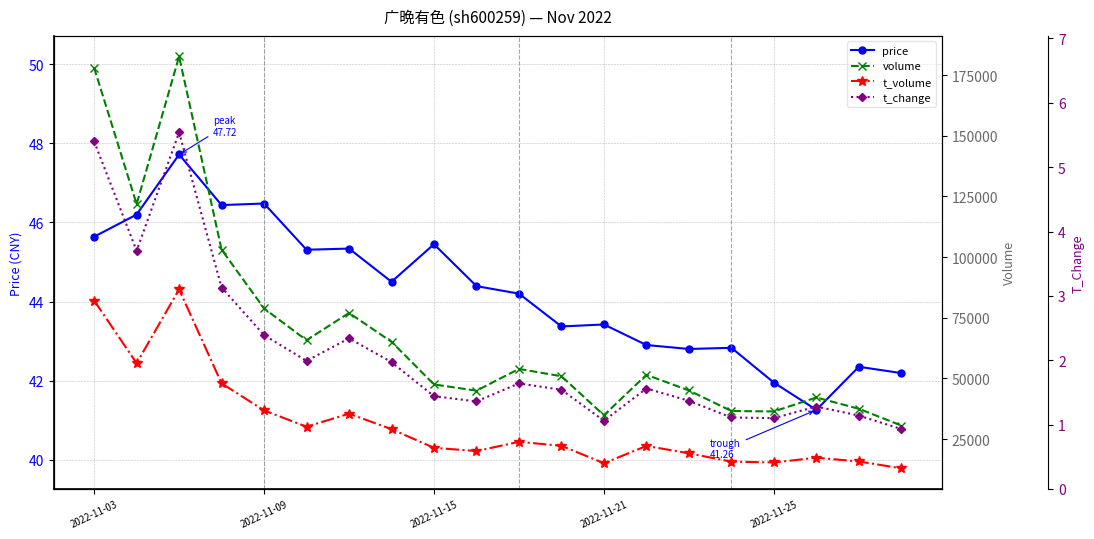

The value of price at 2022-11-21 is 16.0. True or false?

False